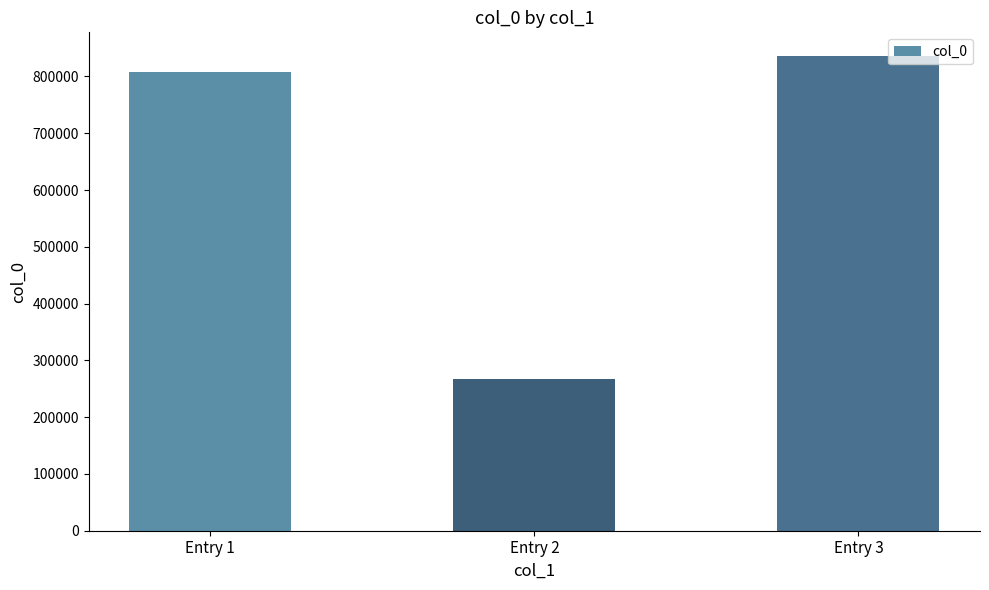

List the labels in order of value, smallest first.

Entry 2, Entry 1, Entry 3